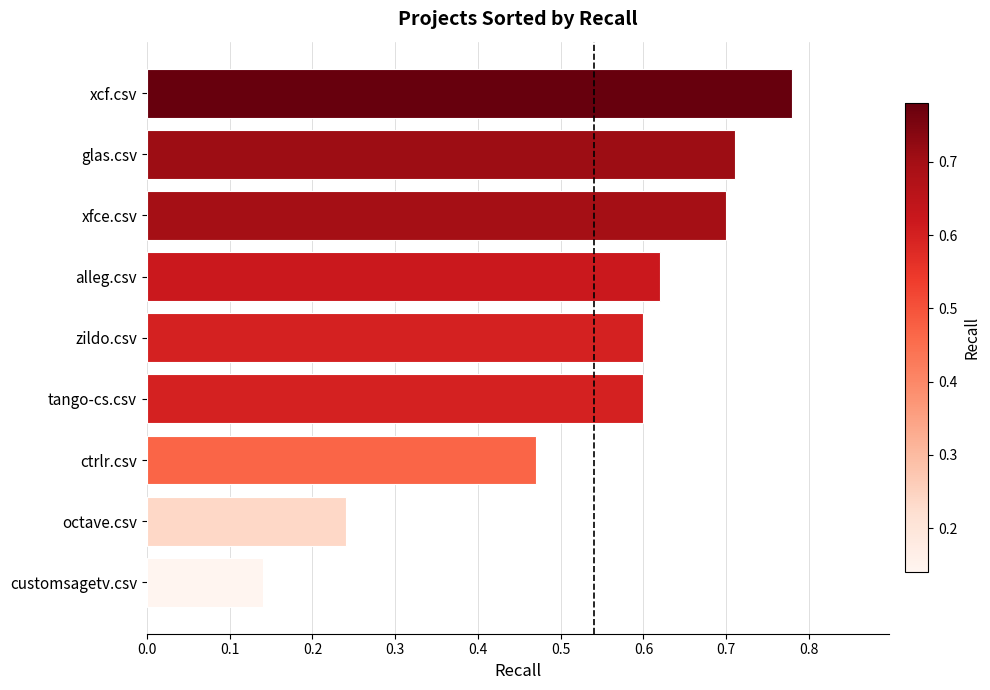

Which category has the highest value across all series?

xcf.csv